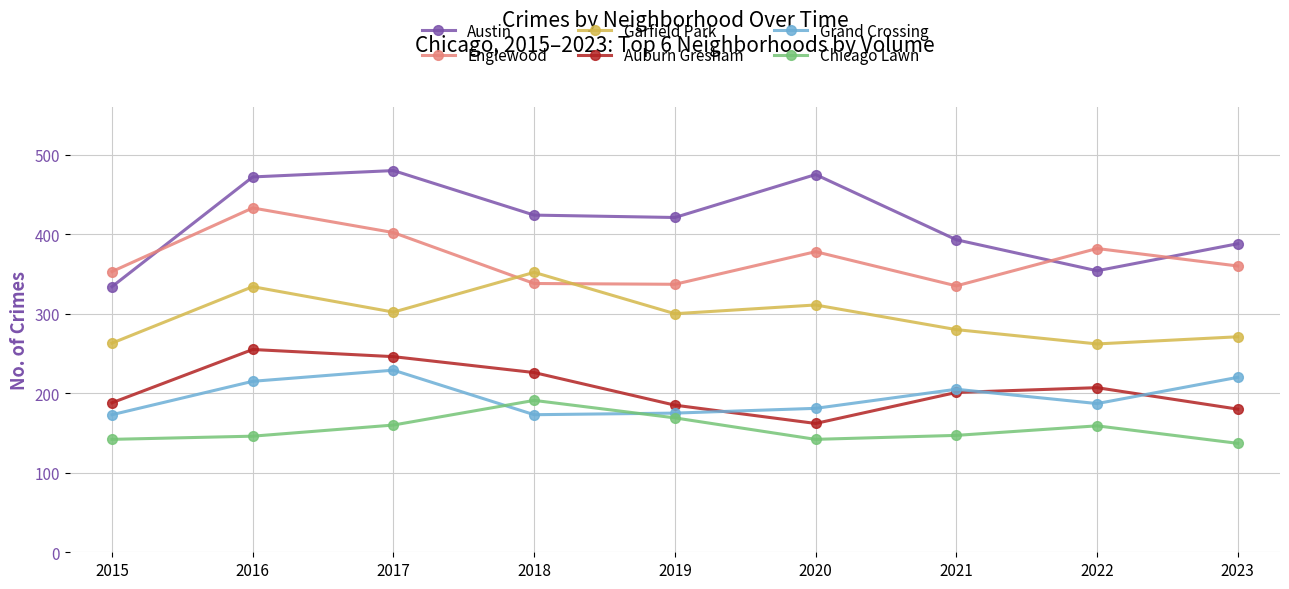

At which category does Garfield Park reach its first local valley?

2017